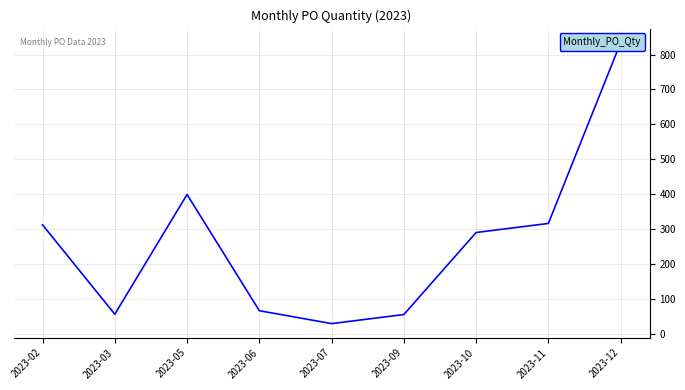

How many points are lower than both their immediate neighbors (excluding endpoints)?

2